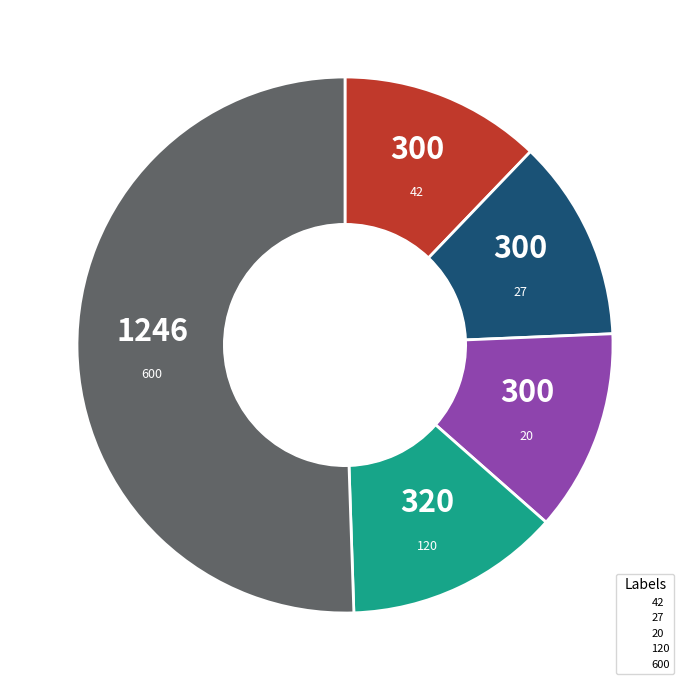

Combined, do 20 and 27 account for over 50%?

No